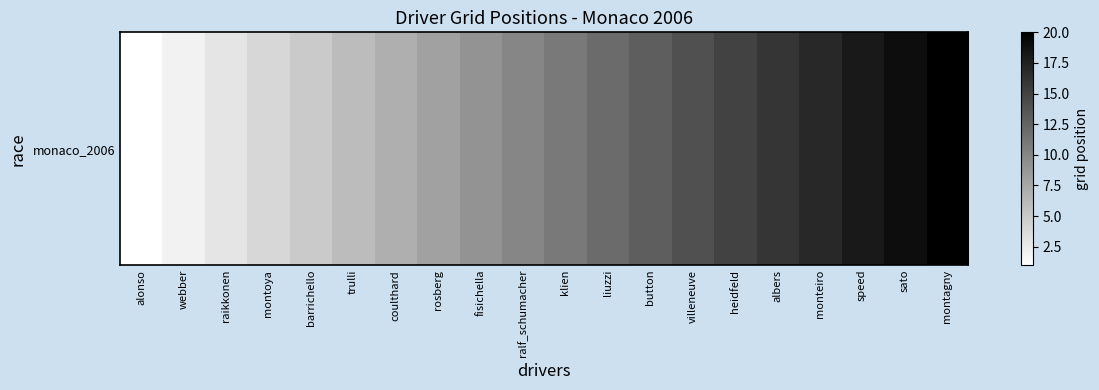

Is it true that the value at monteiro is 17?

True